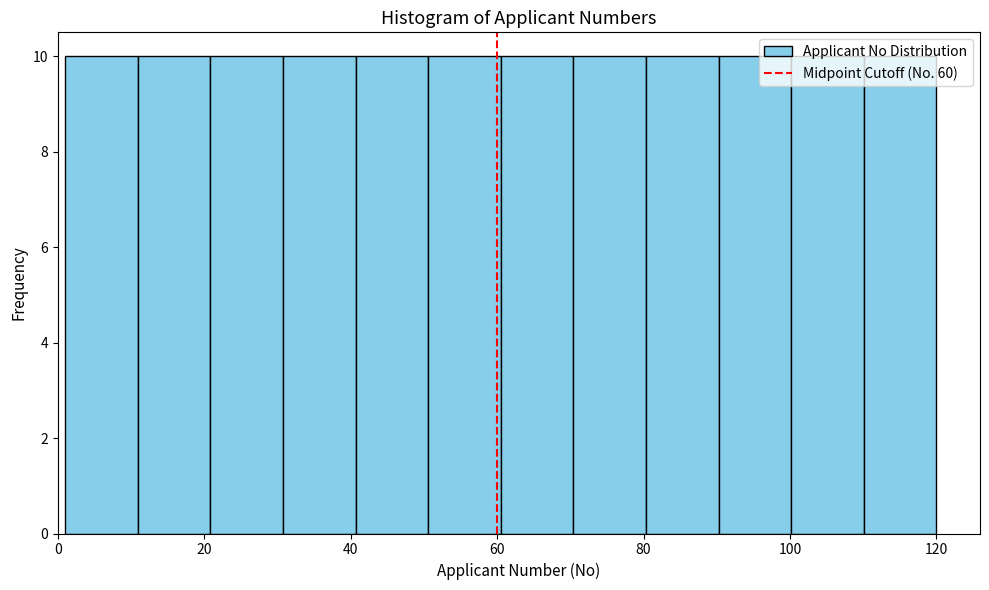

How tall is the bar that spans 100 to 110 on the x-axis? Neither the bar edges nor the heights are printed on the chart, so give them approximately, as read against the axes.

10